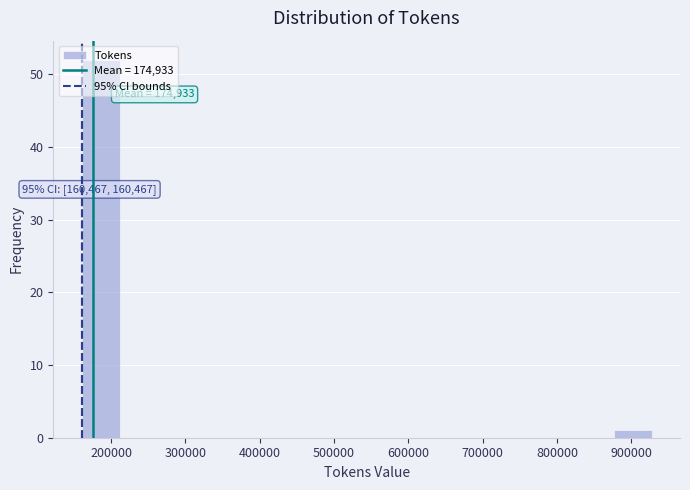

Over which range of the x-axis is the bar tallest?

160000 to 210000